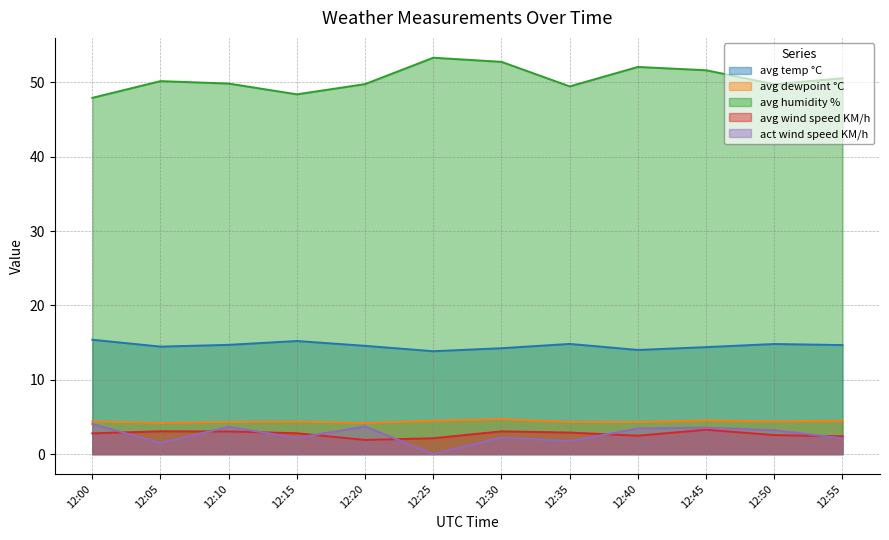

What is the difference between the highest and lowest values at 12:50?

47.2